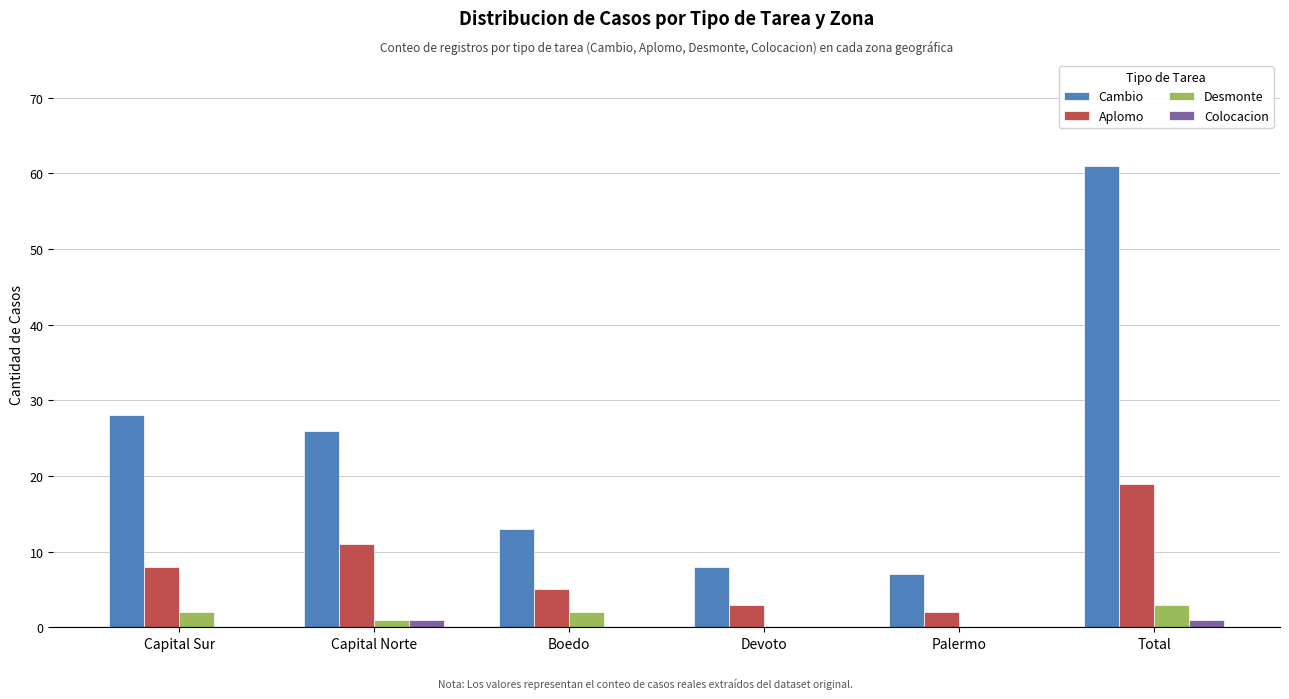

What is the sum of all Cambio values?

143